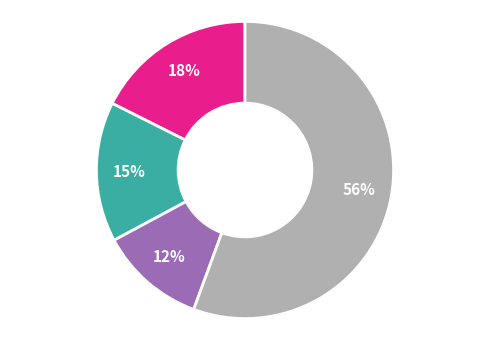

Count the number of slices in the pie.

4